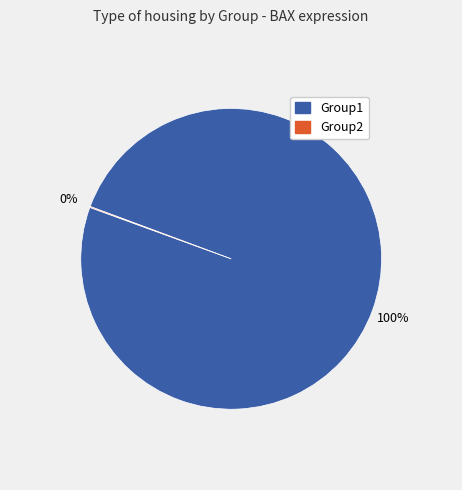

Does any single category account for the majority?

Yes